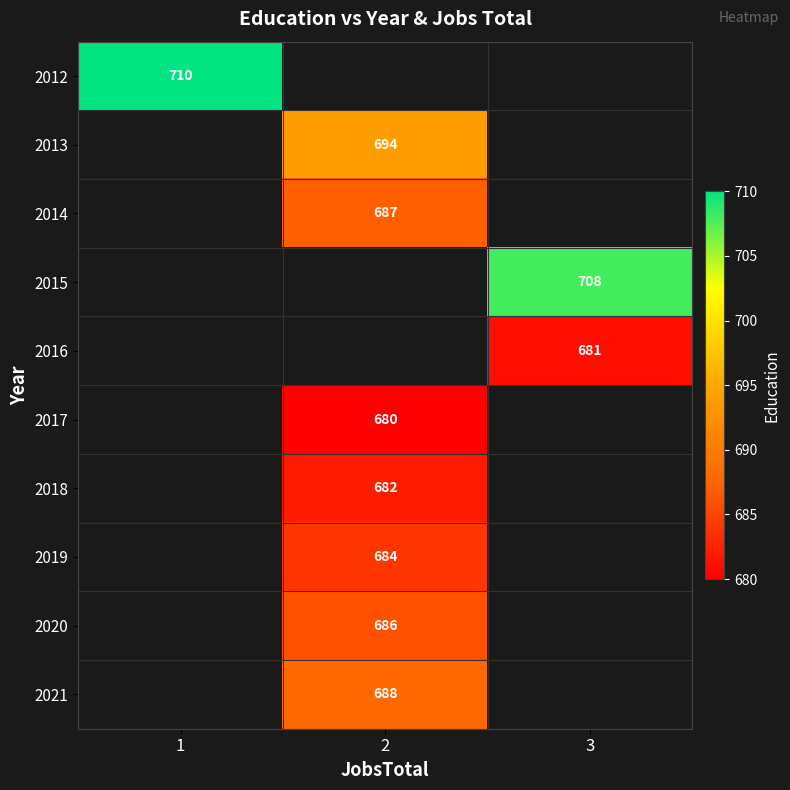

Count the number of data series in this chart.

10